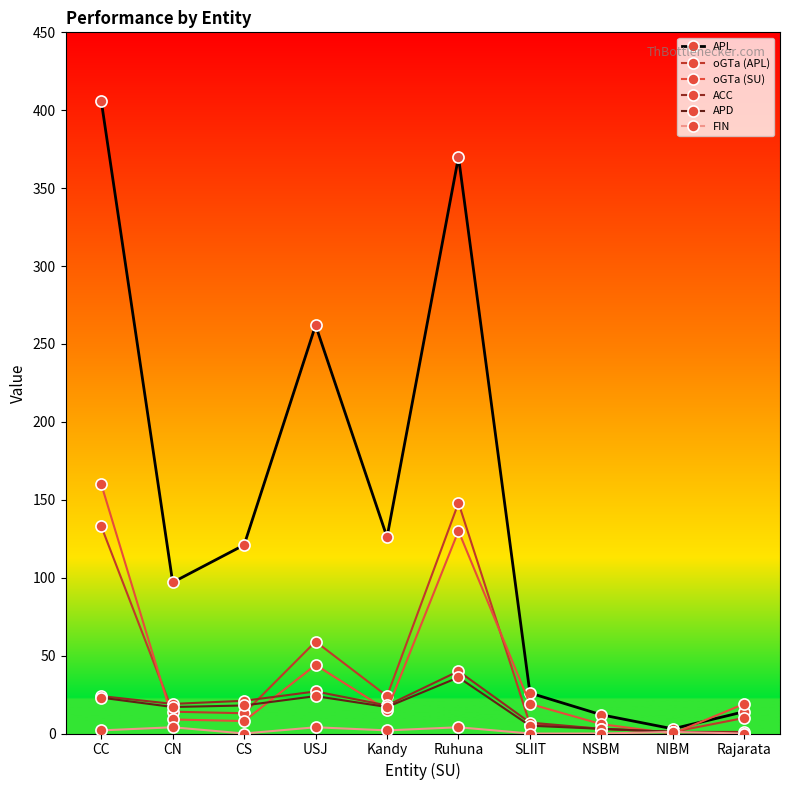

What is the label of the 7th point from the left?

SLIIT